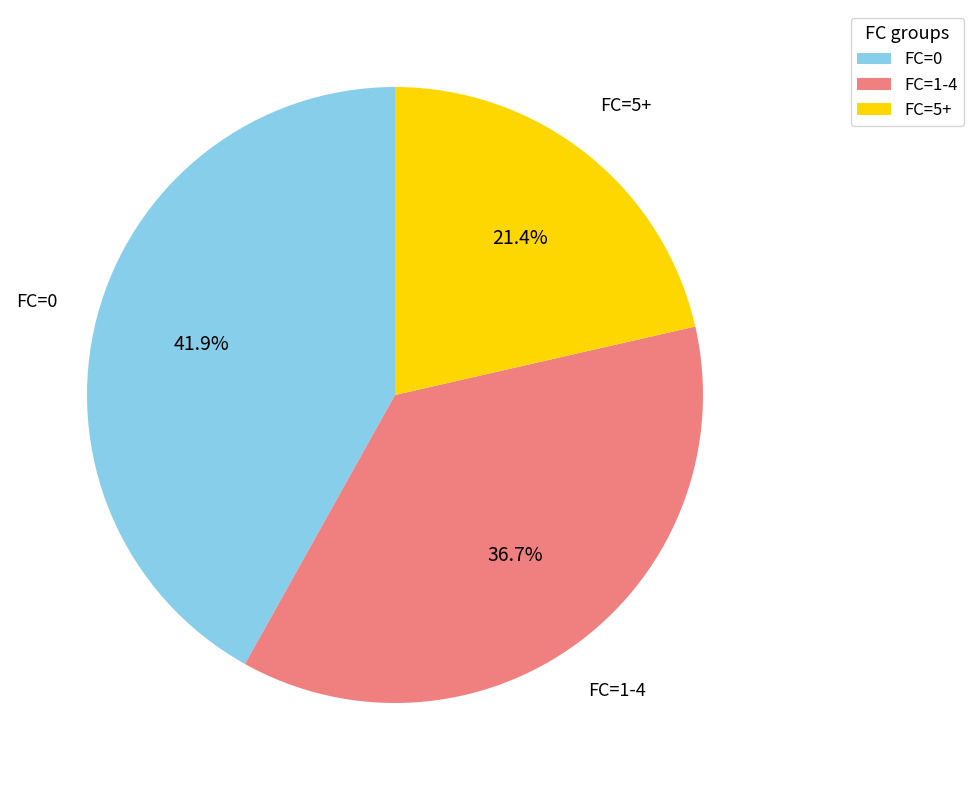

Is there a majority slice in this chart?

No